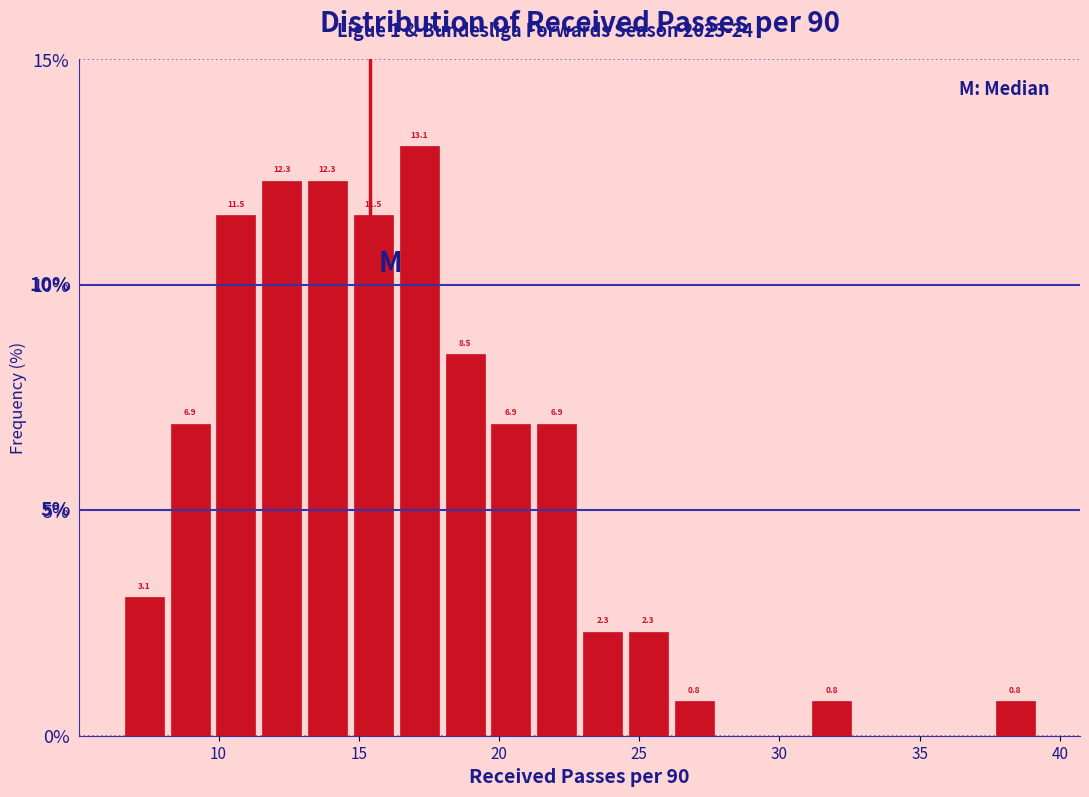

Read against the x-axis, roughly where is the centre of the tallest bar?

17.0